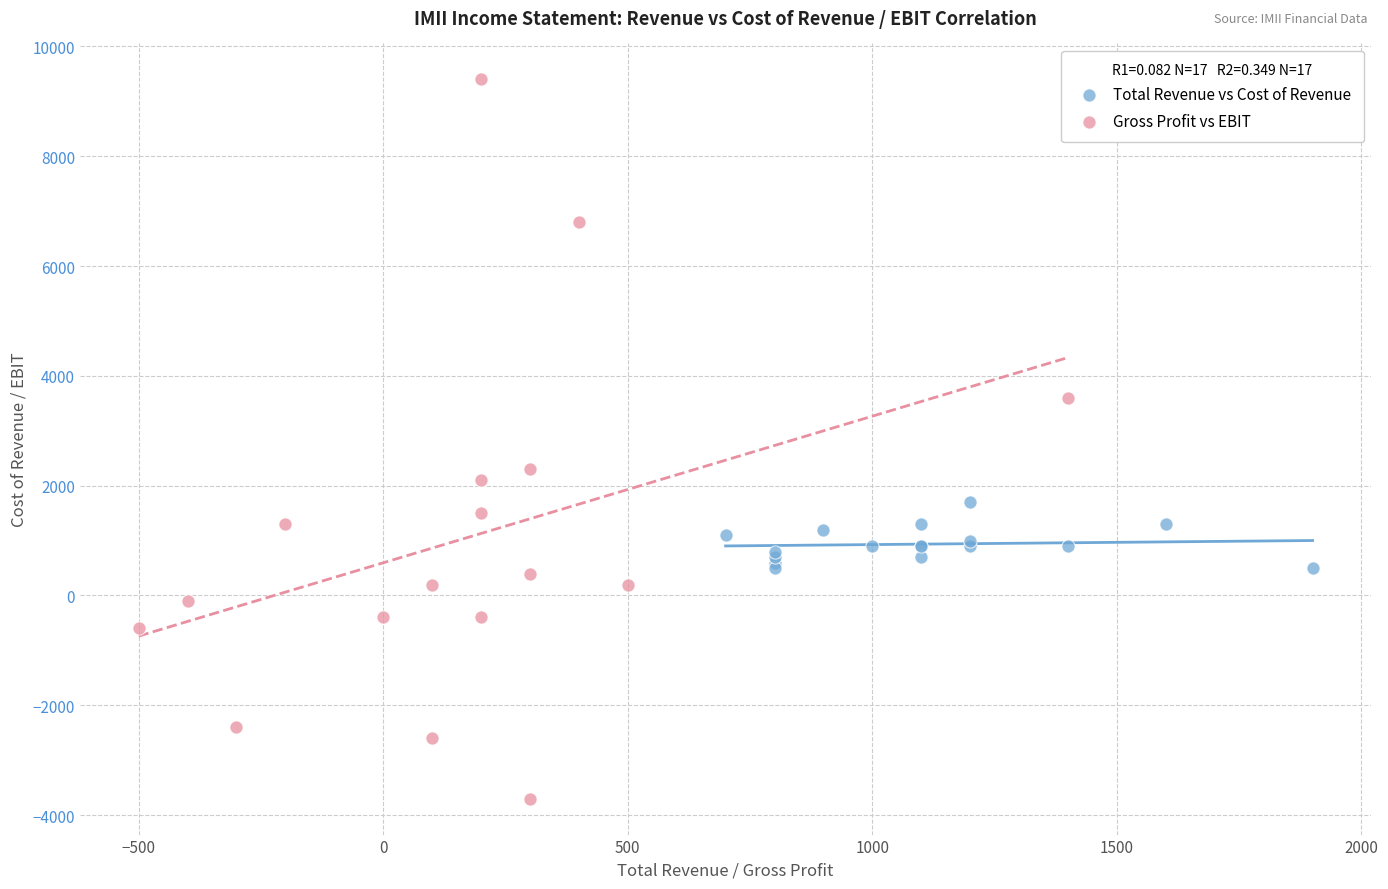

Which series has the widest spread of Y values?

Gross Profit vs EBIT